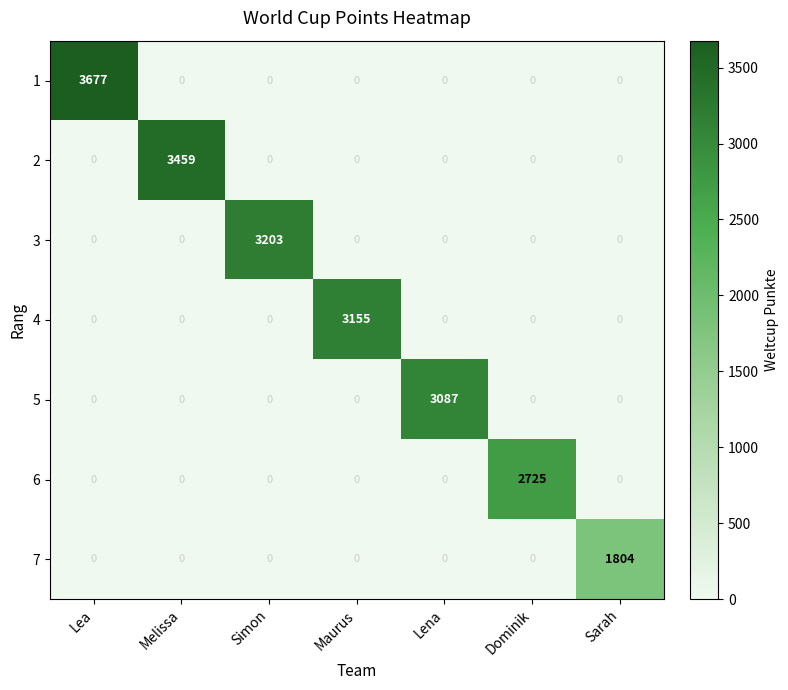

What is the greatest value displayed?

3677